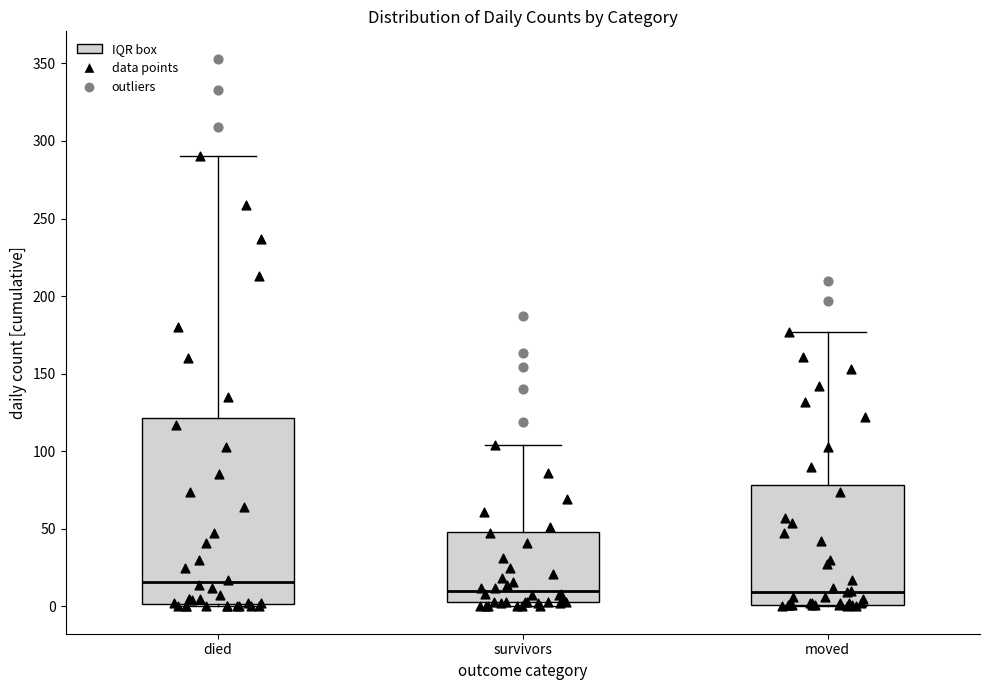

Where is the upper edge of the box for moved on the y-axis? The values are not printed on the chart, so give them approximately, as read against the axis.

80